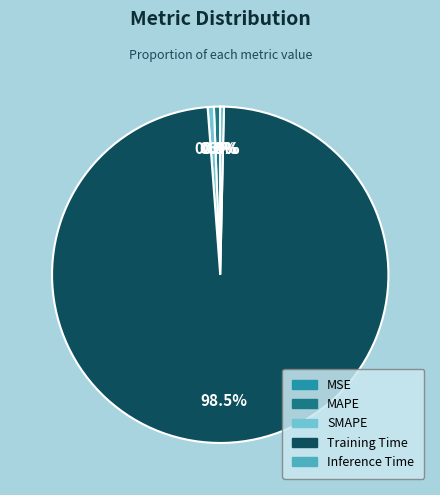

Which slice is the largest?

Training Time